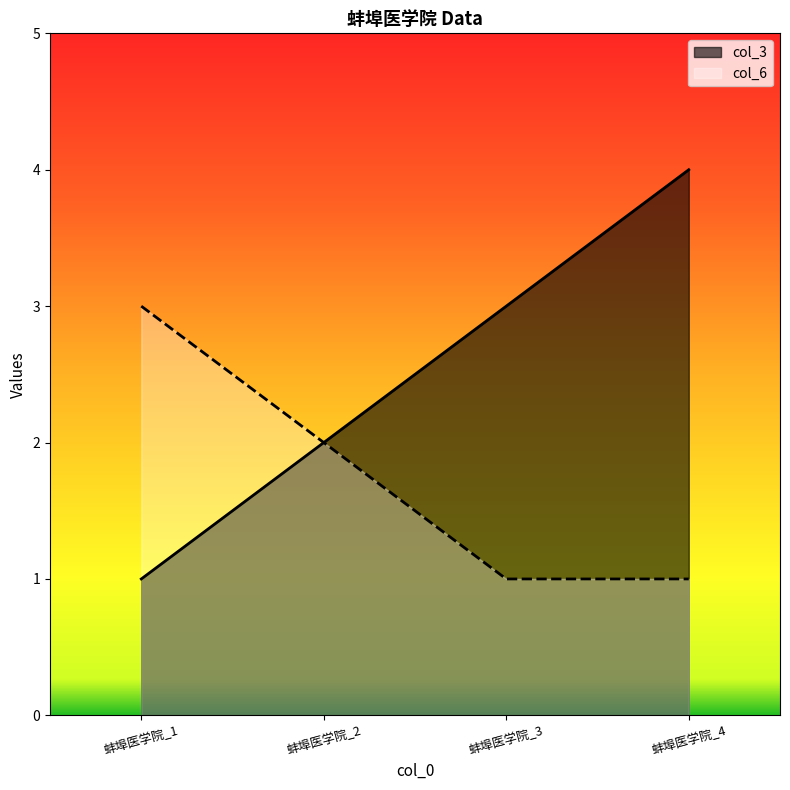

Rank the categories by col_3 value from lowest to highest.

蚌埠医学院_1, 蚌埠医学院_2, 蚌埠医学院_3, 蚌埠医学院_4